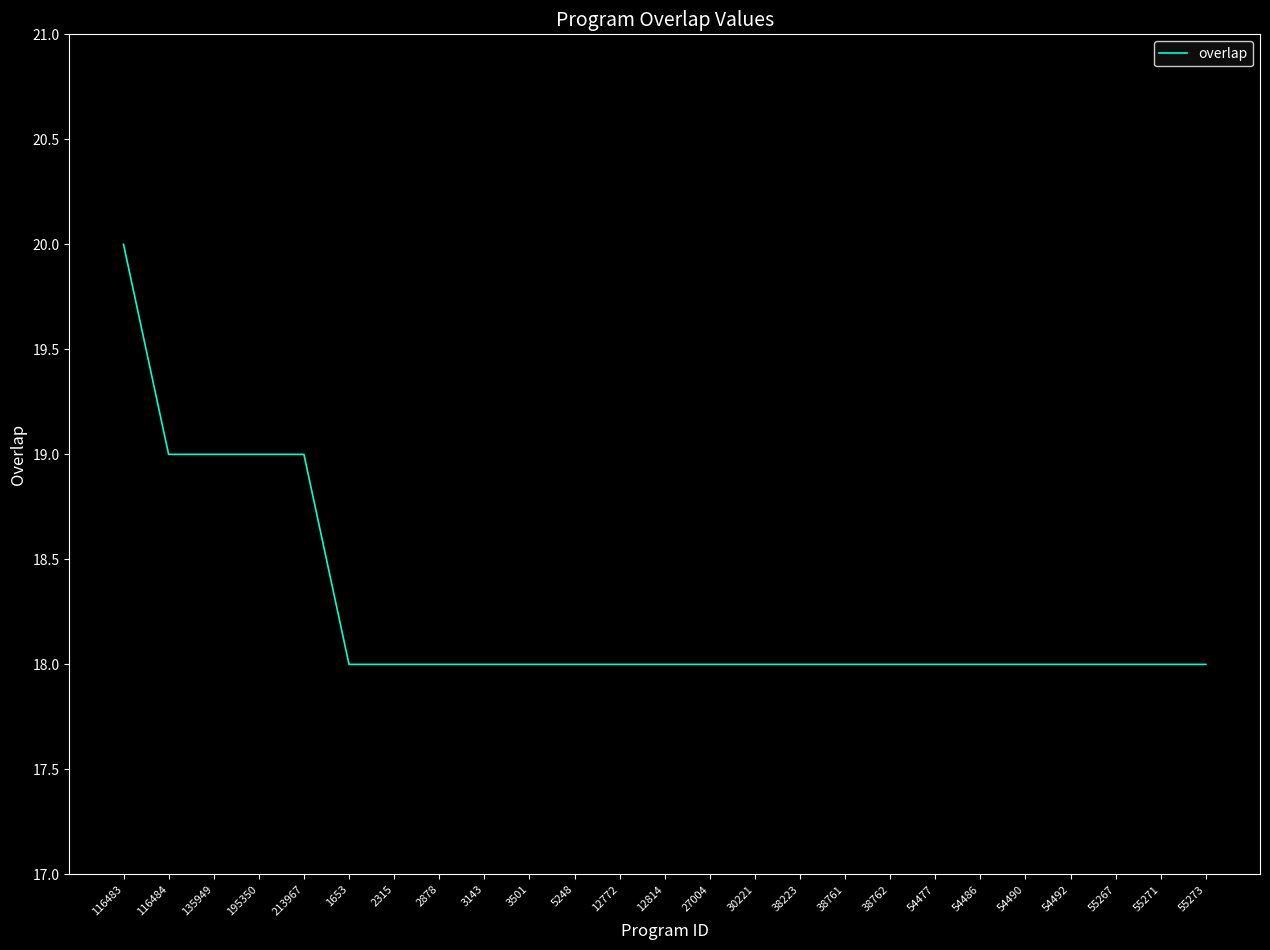

What is the minimum value shown in the chart?

18